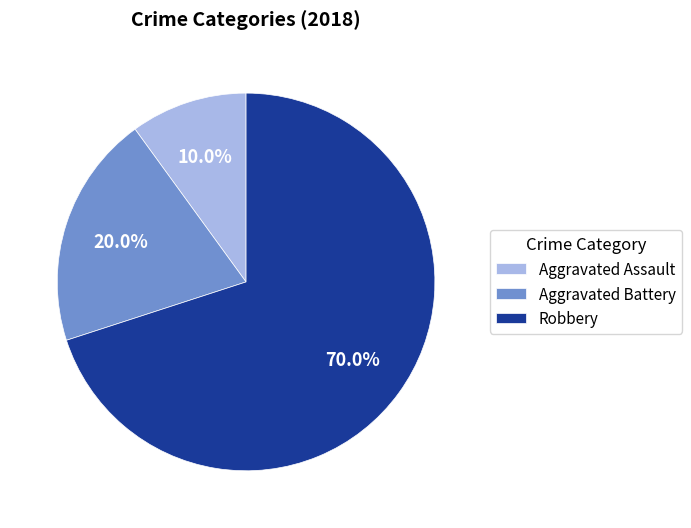

To the nearest percent, what percentage of the pie is Aggravated Battery?

20%